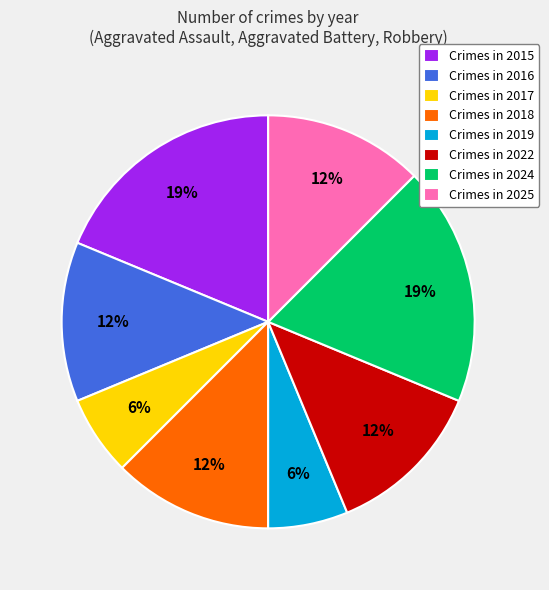

Which has a higher value, Crimes in 2015 or Crimes in 2019?

Crimes in 2015